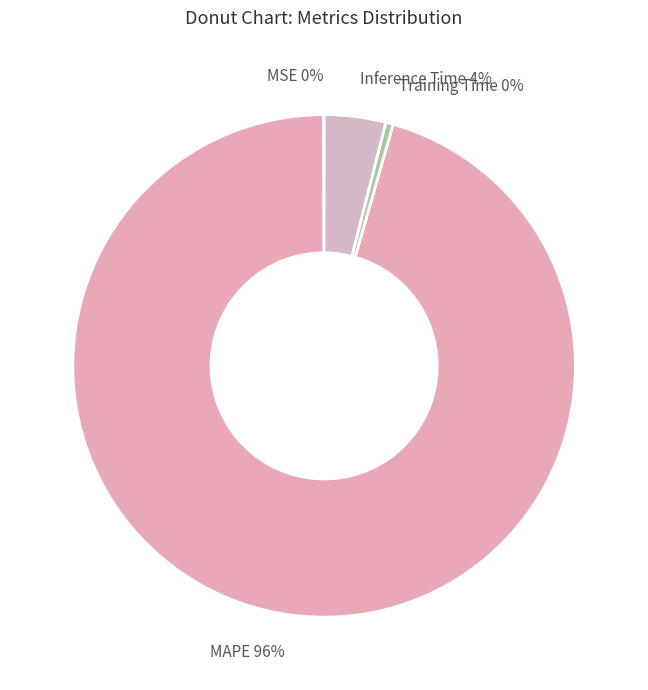

What percentage is the MAPE slice, to the nearest percent?

96%